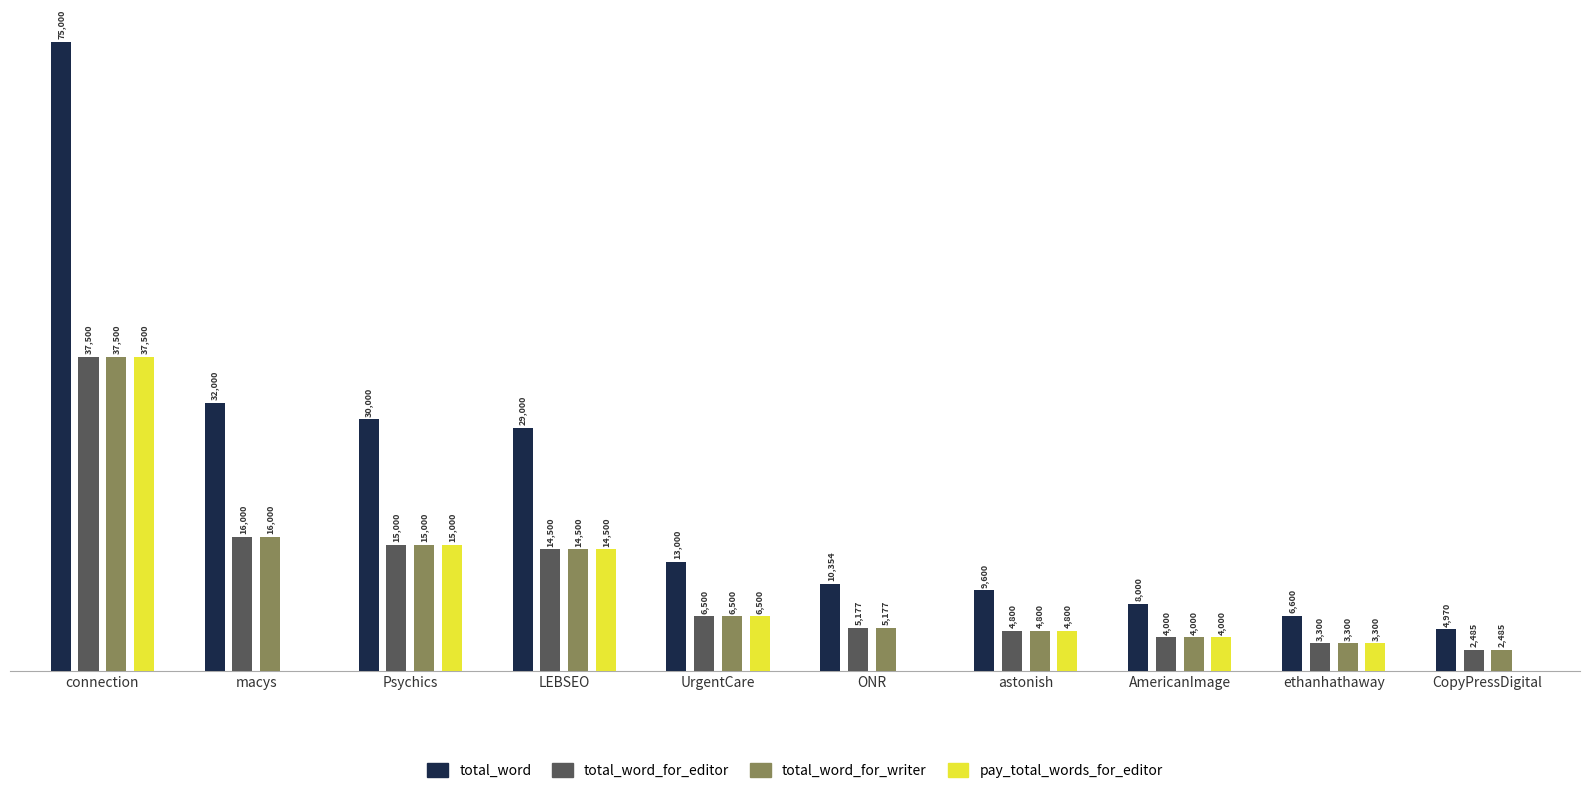

Which series changed the most between AmericanImage and ethanhathaway?

total_word